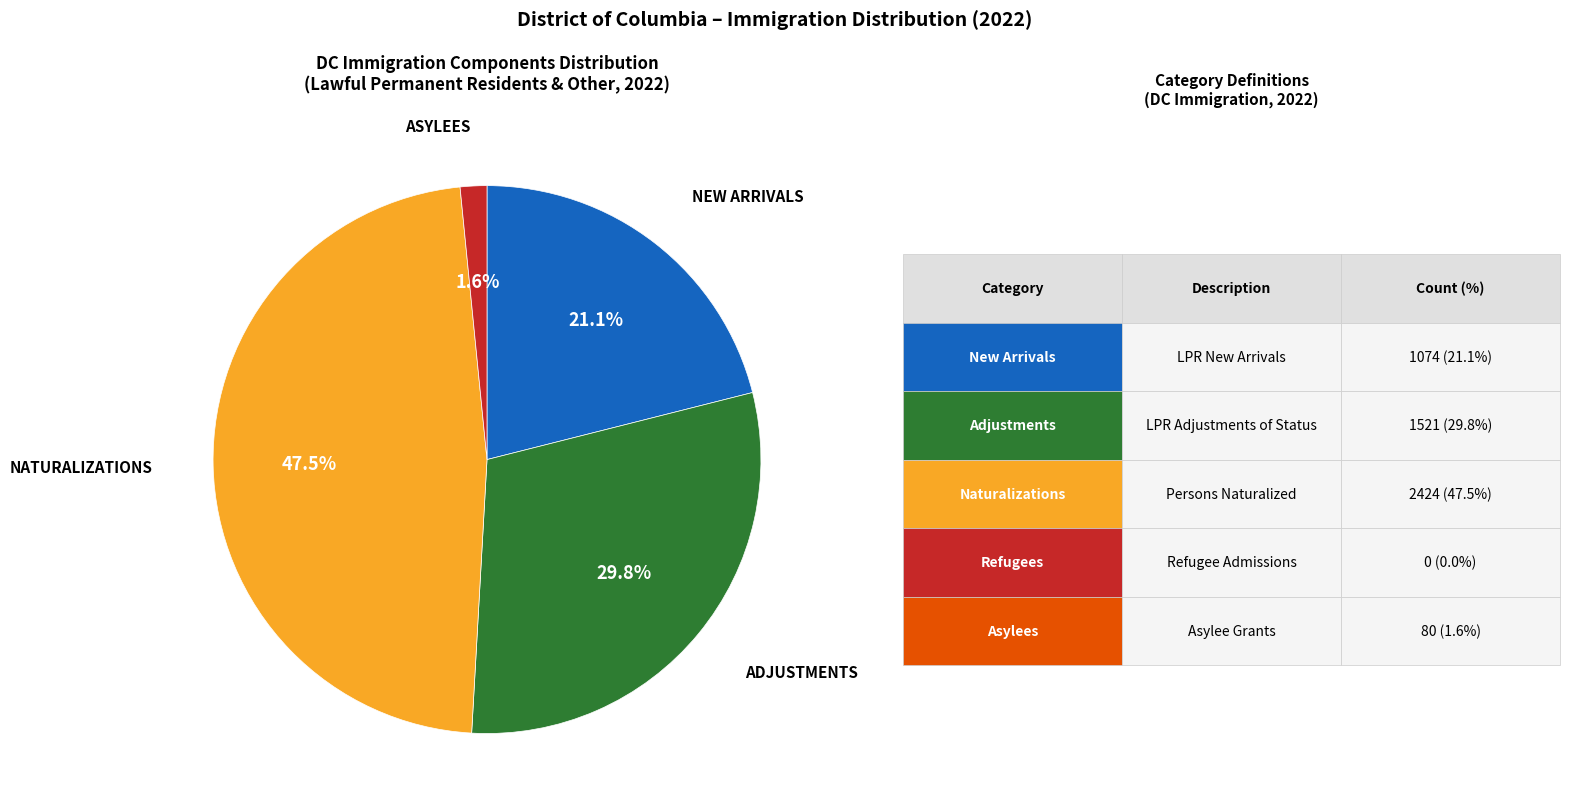

Does any single category account for the majority?

No